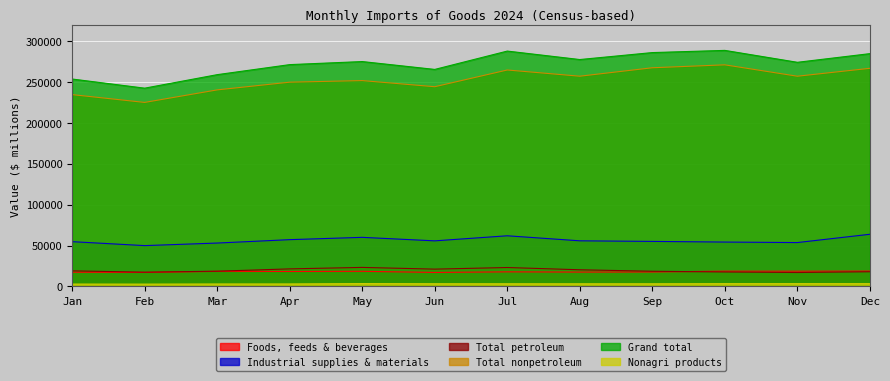

At which label does Total nonpetroleum first exceed 257233?

Jul